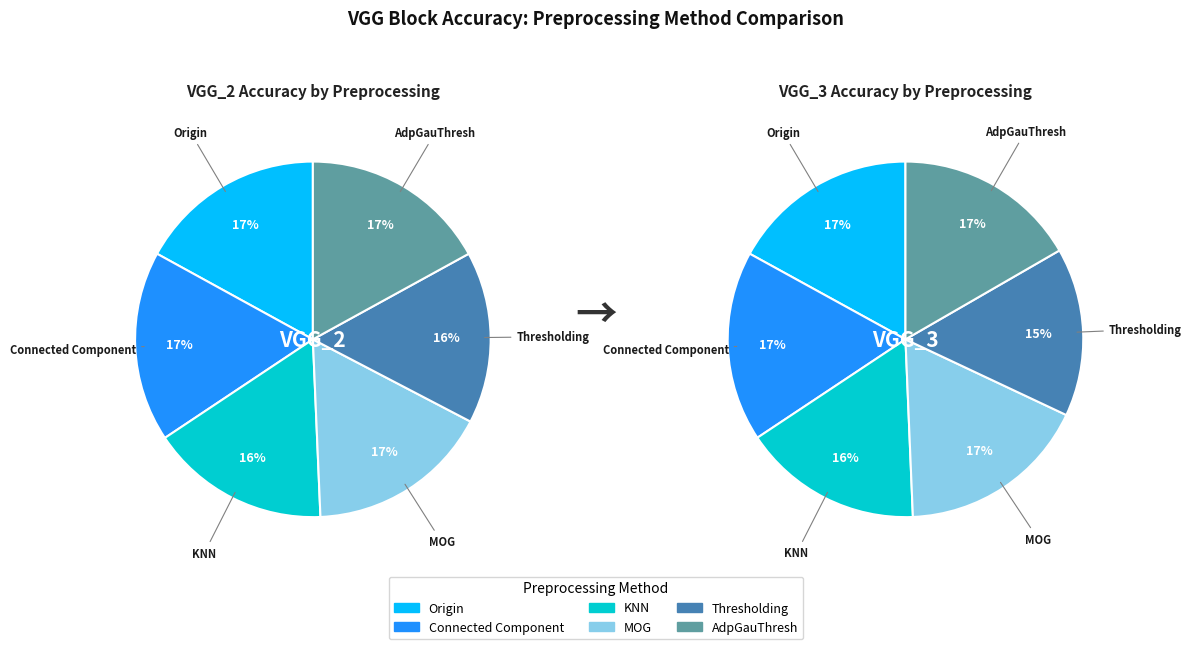

How many segments does this pie chart have?

6